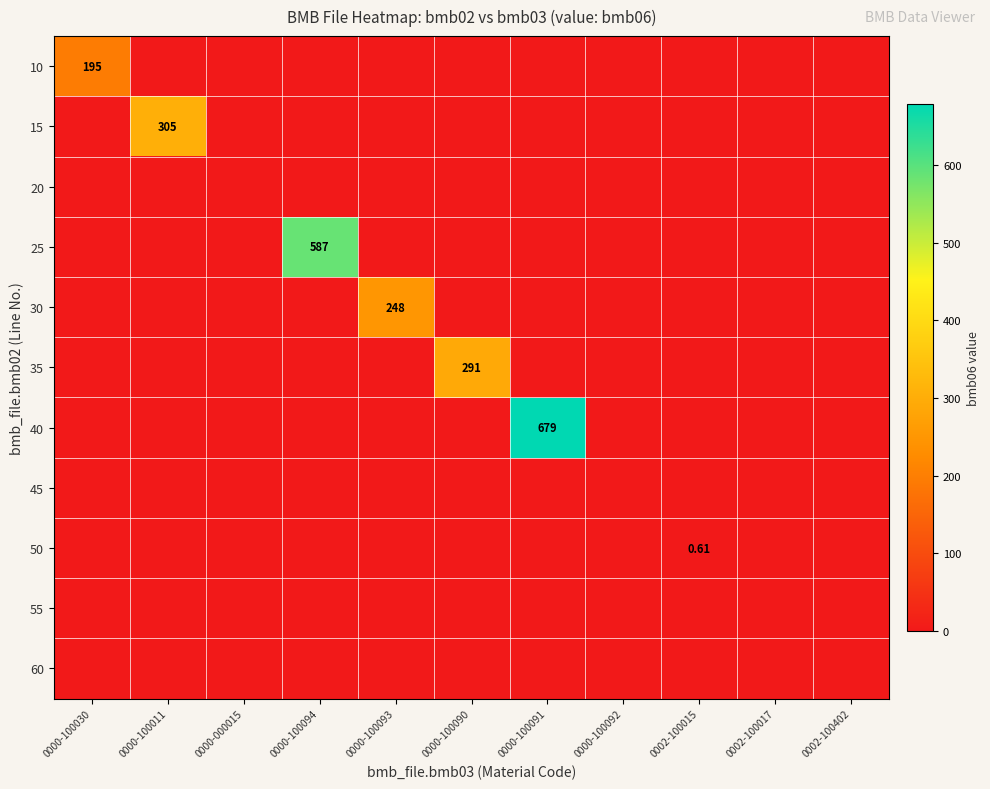

Is it true that 30 equals 0.0 at 0000-100090?

True